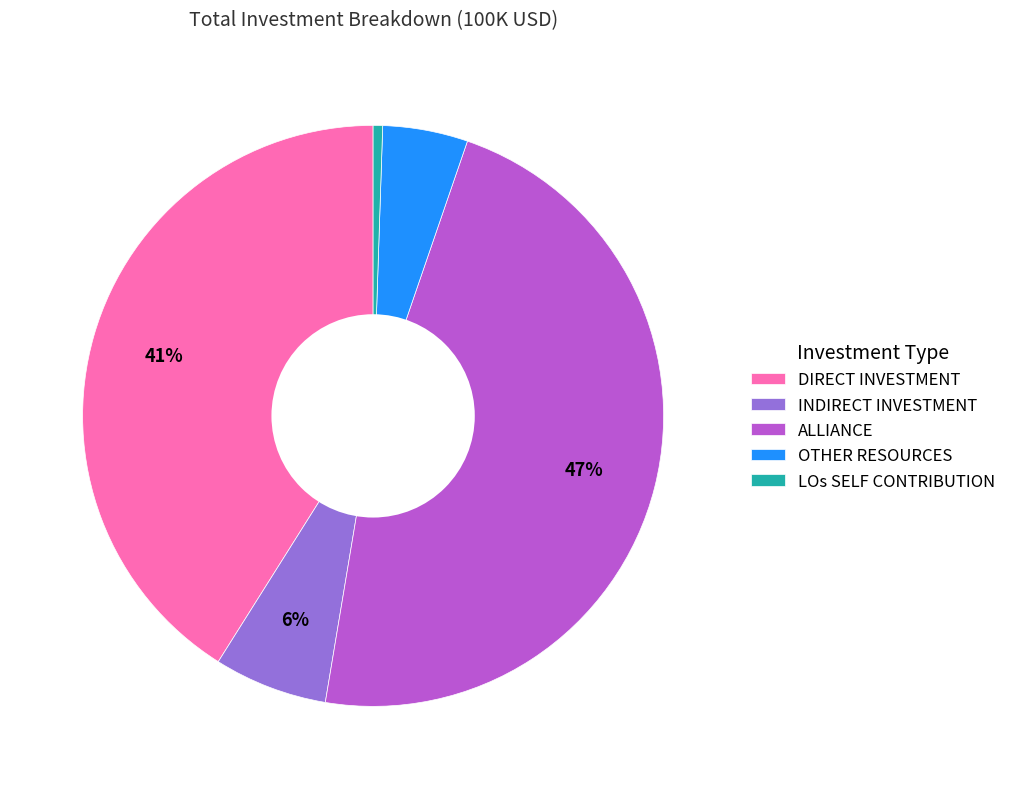

What is the largest slice in the pie chart?

ALLIANCE